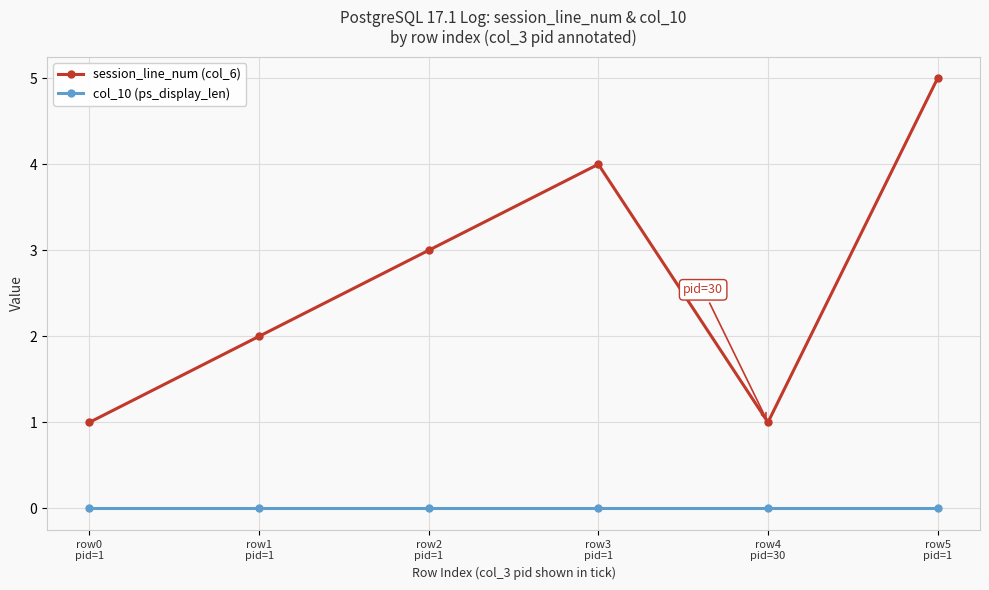

Which series has the widest spread of values?

session_line_num (col_6)